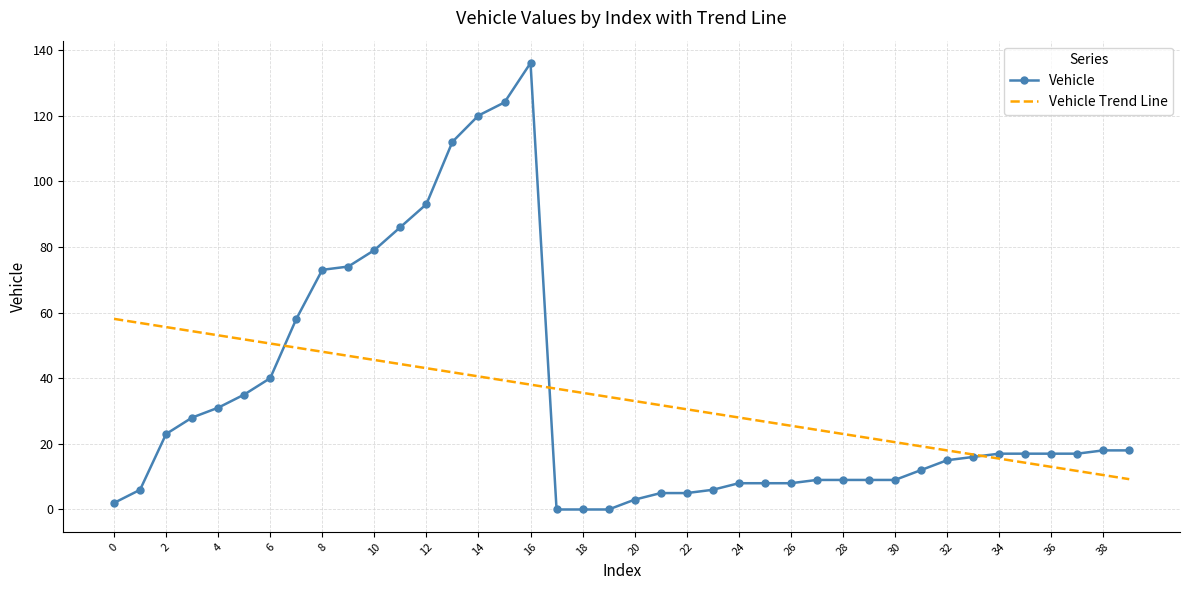

After their last crossing, which series has the higher values: Vehicle or Vehicle Trend Line?

Vehicle